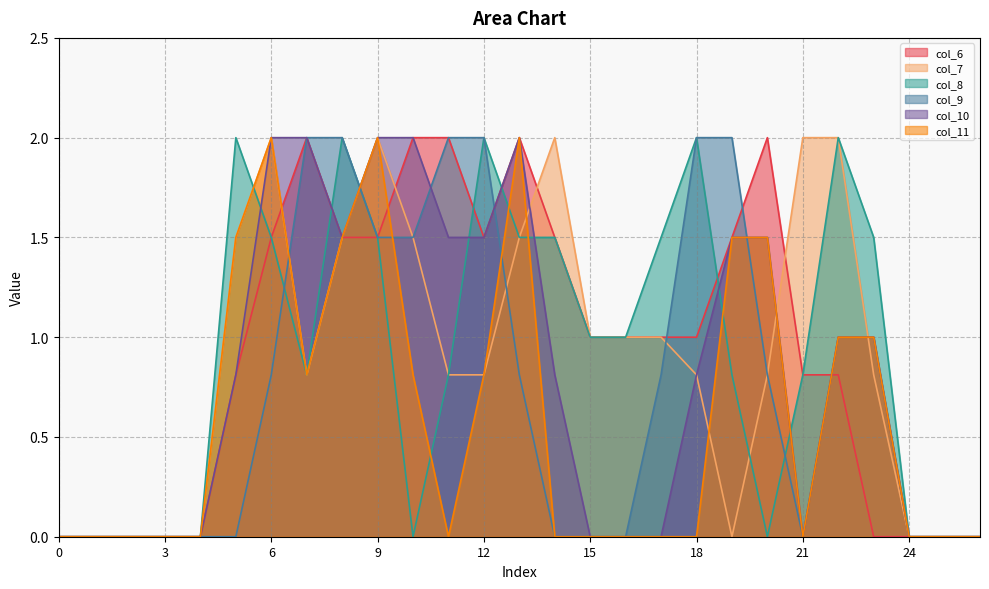

Reading left to right, extract all data points from this chart.

col_6: 0.0	0.0	0.0	0.0	0.0	0.8	1.5	2.0	1.5	1.5	2.0	2.0	1.5	2.0	1.5	1.0	1.0	1.0	1.0	1.5	2.0	0.8	0.8	0.0	0.0	0.0	0.0
col_7: 0.0	0.0	0.0	0.0	0.0	1.5	2.0	0.8	1.5	2.0	1.5	0.8	0.8	1.5	2.0	1.0	1.0	1.0	0.8	0.0	0.8	2.0	2.0	0.8	0.0	0.0	0.0
col_8: 0.0	0.0	0.0	0.0	0.0	2.0	1.5	0.8	2.0	1.5	0.0	0.8	2.0	1.5	1.5	1.0	1.0	1.5	2.0	0.8	0.0	0.8	2.0	1.5	0.0	0.0	0.0
col_9: 0.0	0.0	0.0	0.0	0.0	0.0	0.8	2.0	2.0	1.5	1.5	2.0	2.0	0.8	0.0	0.0	0.0	0.8	2.0	2.0	0.8	0.0	1.0	1.0	0.0	0.0	0.0
col_10: 0.0	0.0	0.0	0.0	0.0	0.8	2.0	2.0	1.5	2.0	2.0	1.5	1.5	2.0	0.8	0.0	0.0	0.0	0.8	1.5	1.5	0.0	1.0	1.0	0.0	0.0	0.0
col_11: 0.0	0.0	0.0	0.0	0.0	1.5	2.0	0.8	1.5	2.0	0.8	0.0	0.8	2.0	0.0	0.0	0.0	0.0	0.0	1.5	1.5	0.0	1.0	1.0	0.0	0.0	0.0